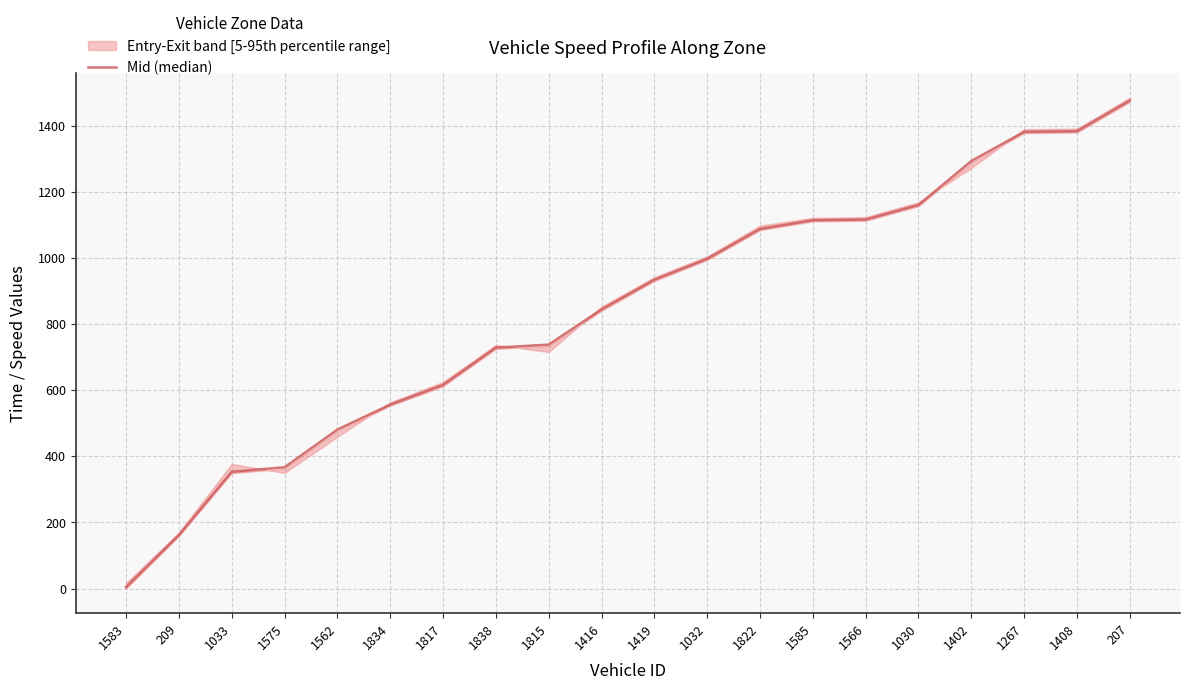

The value at 1032 is 1743.2. True or false?

False